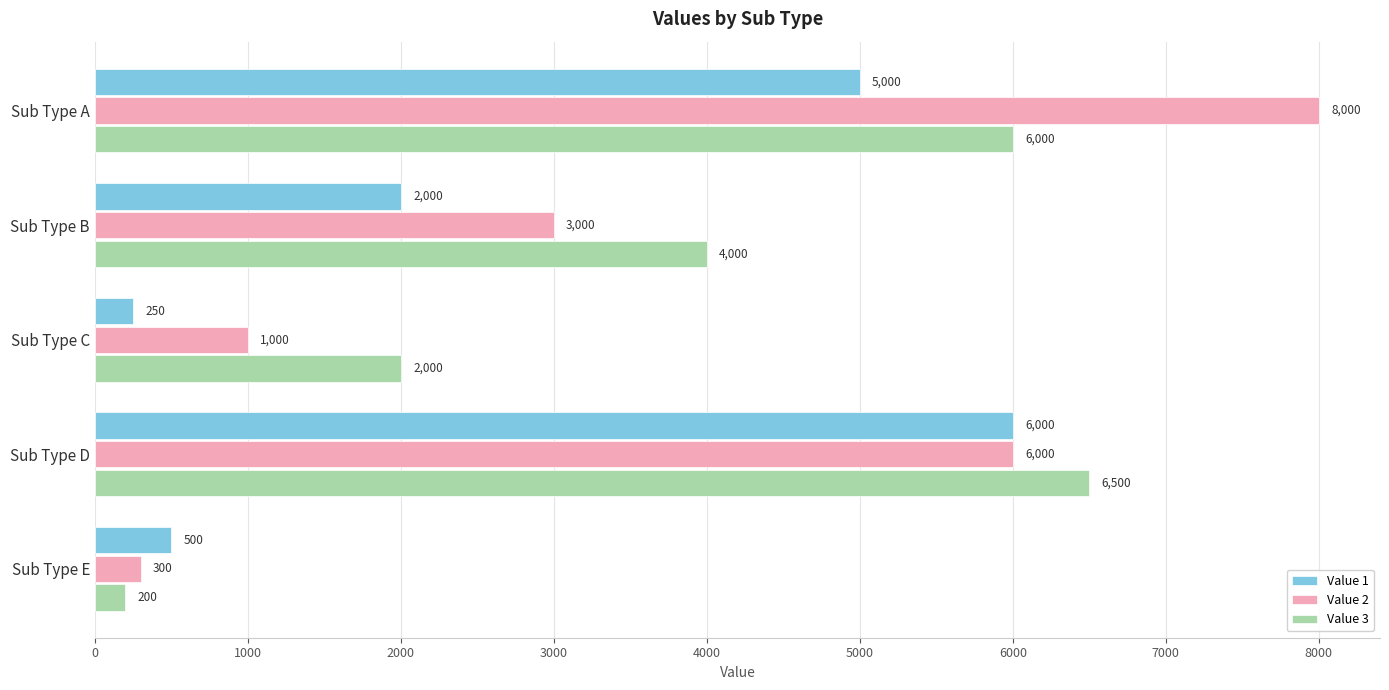

Which series has the largest range (max minus min)?

Value 2